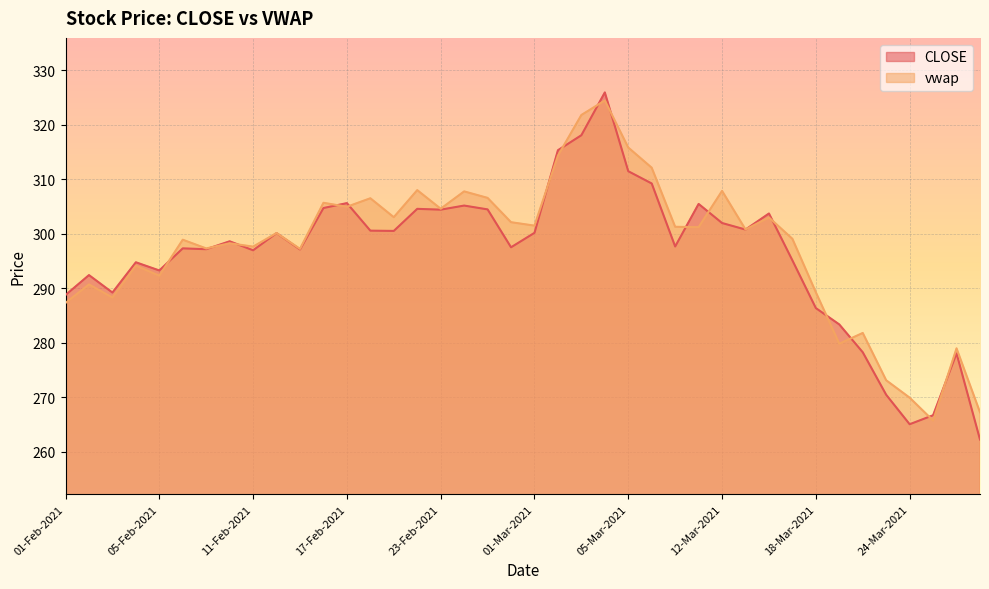

Read the vwap value at 15-Feb-2021.

297.2